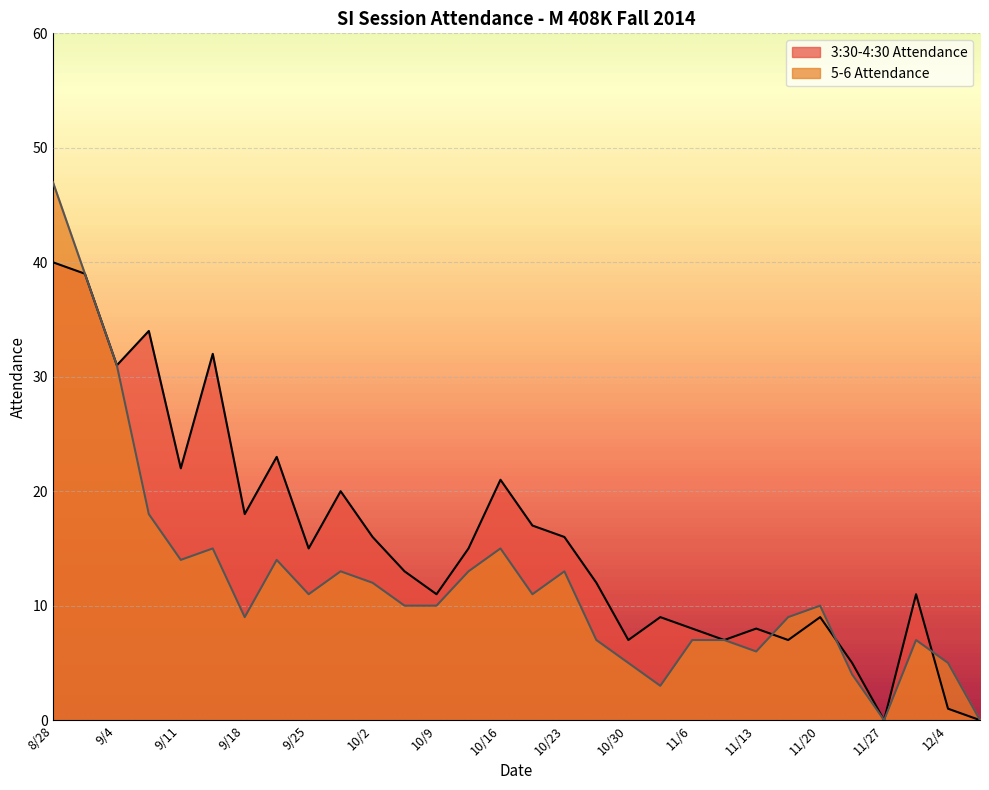

What position from the left is 8/28?

1